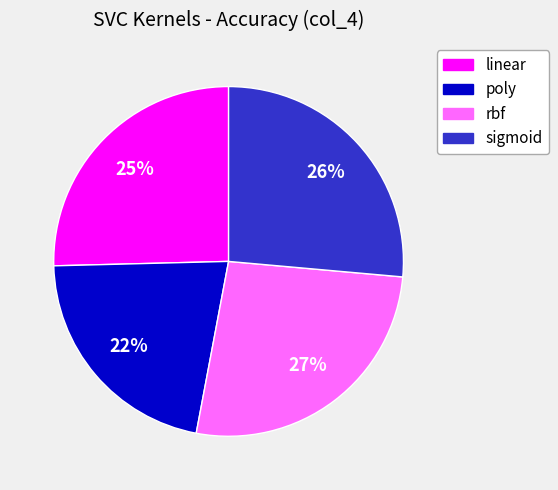

Is sigmoid the majority of the pie?

No